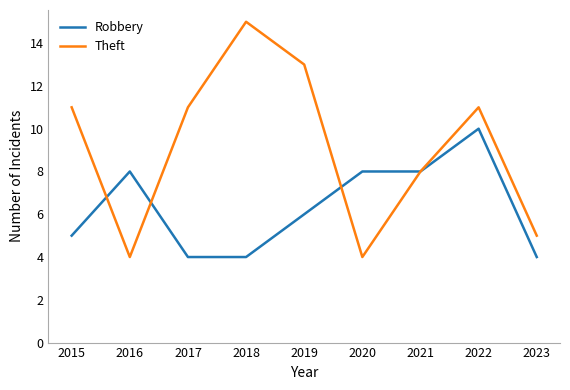

In Theft, how many points are lower than both neighbors (excluding endpoints)?

2